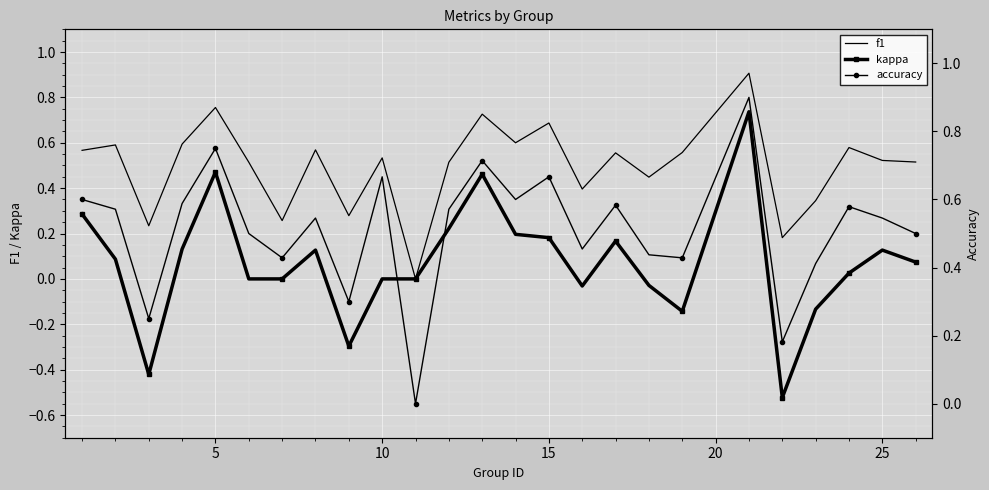

What is the highest value of the f1 series?

0.9